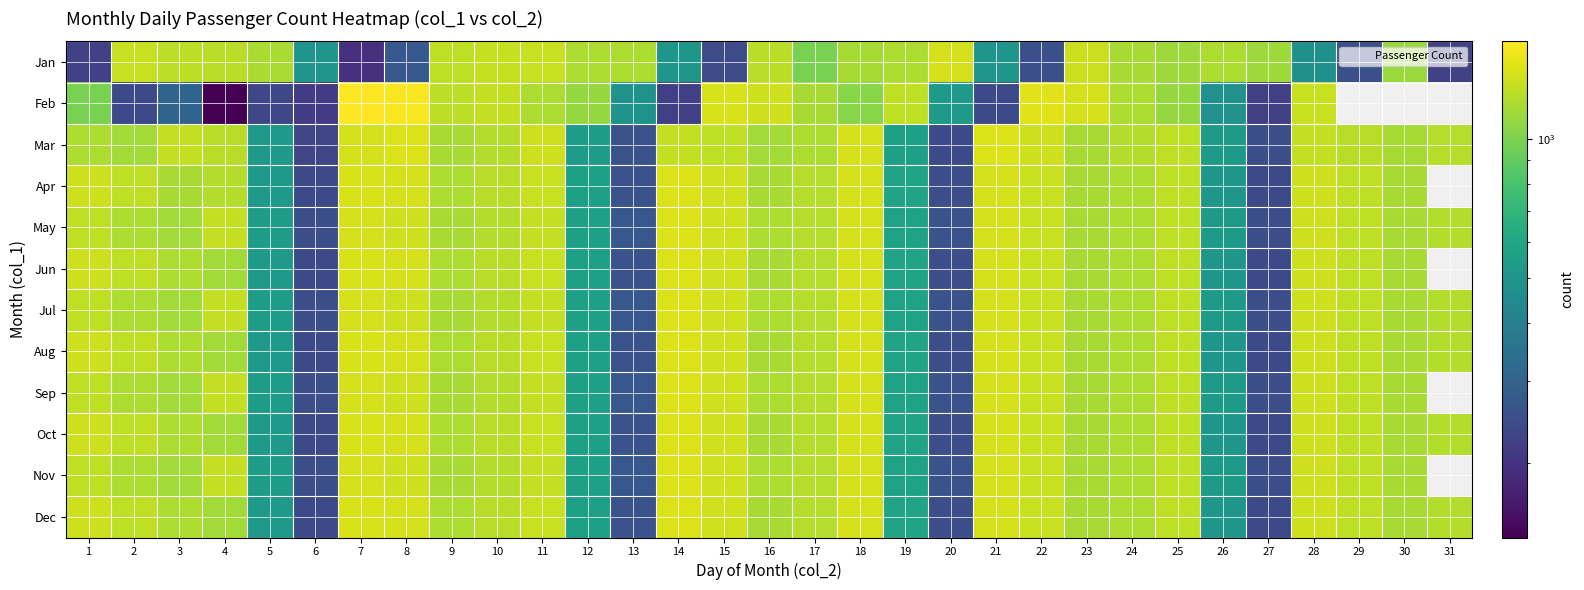

Which label corresponds to the largest value in the chart?

7